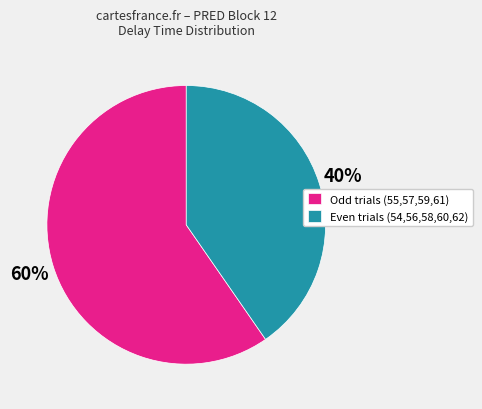

Is Odd trials (55,57,59,61) the majority of the pie?

Yes